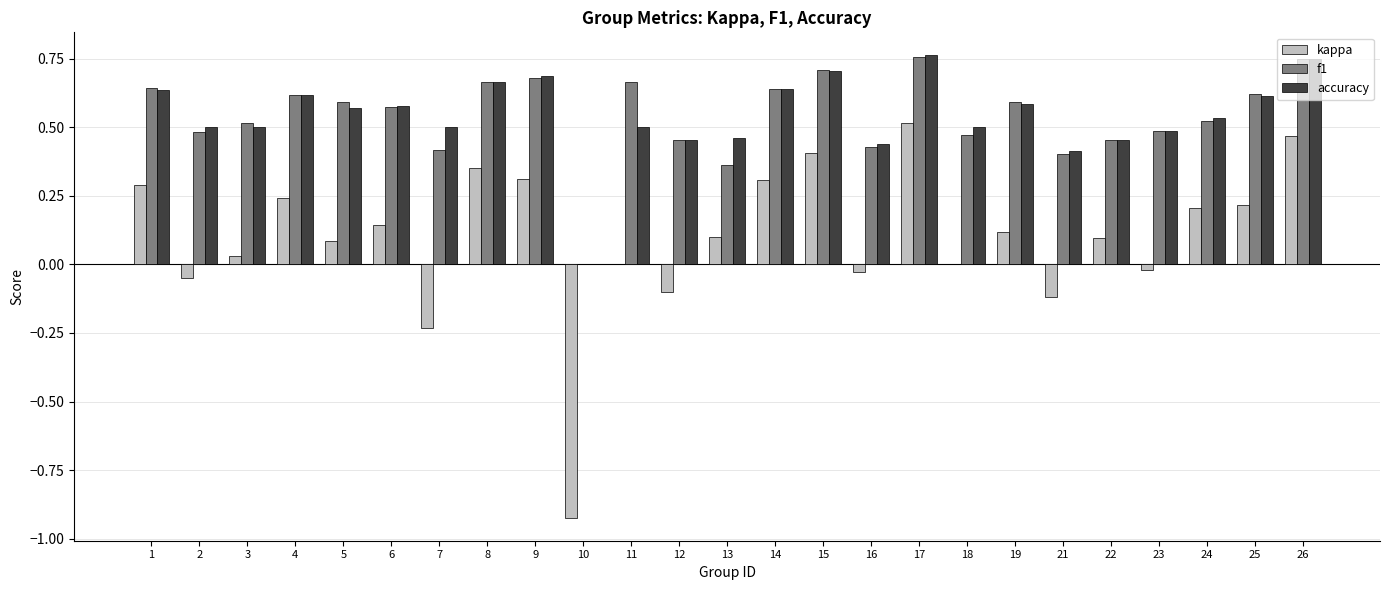

Are the bars horizontal?

No